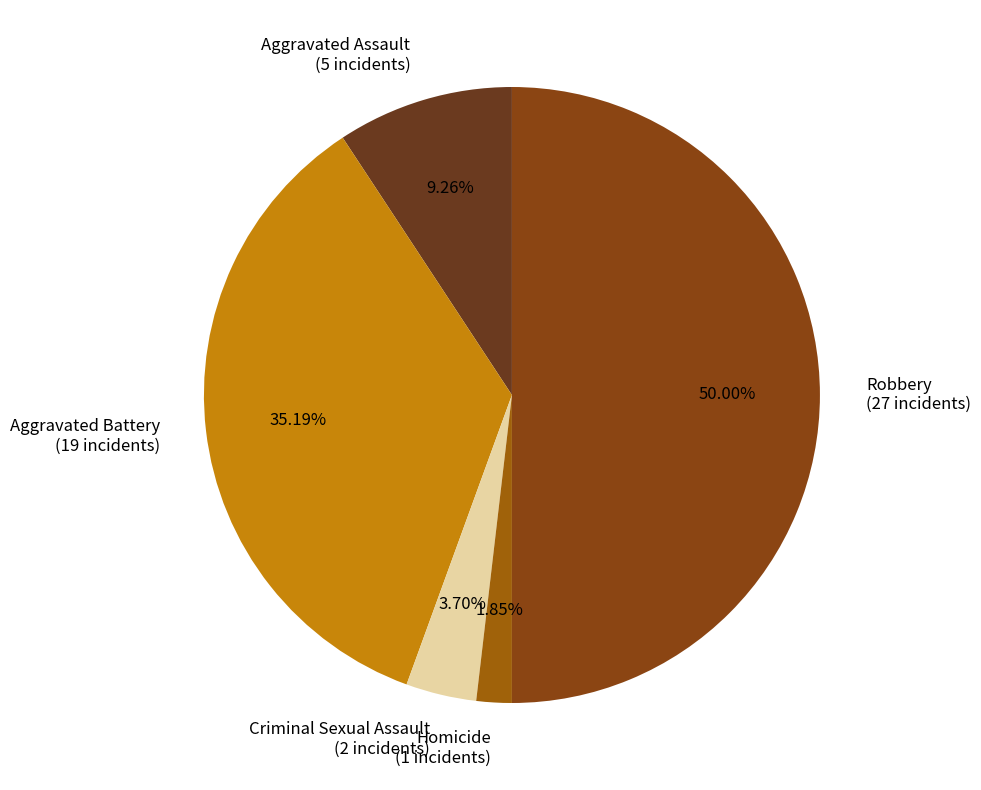

What is the smallest slice in the pie chart?

Homicide